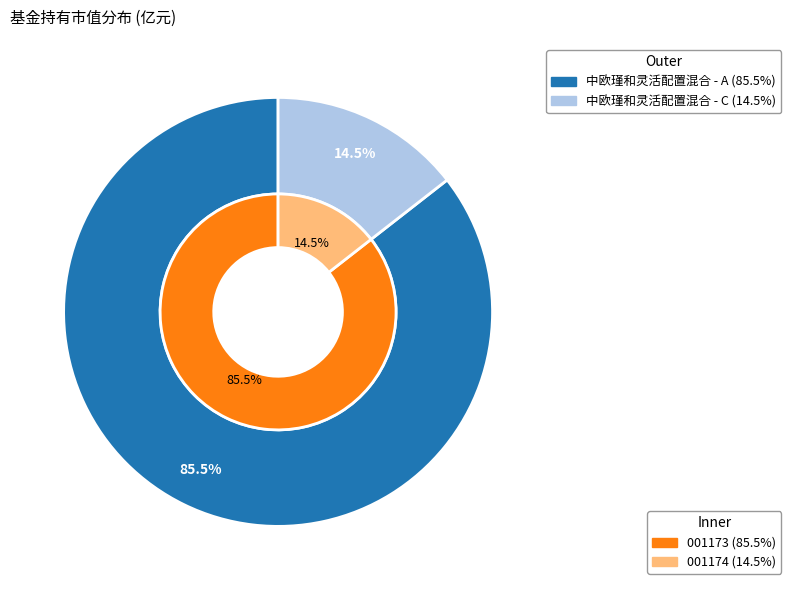

How many segments does this pie chart have?

2